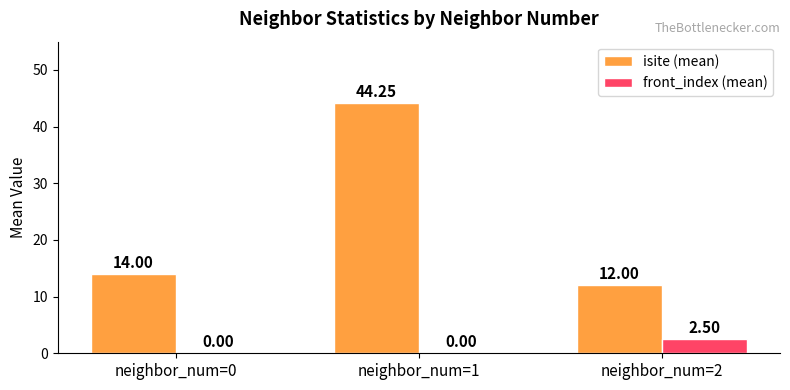

Which series has the largest total across all categories?

isite (mean)